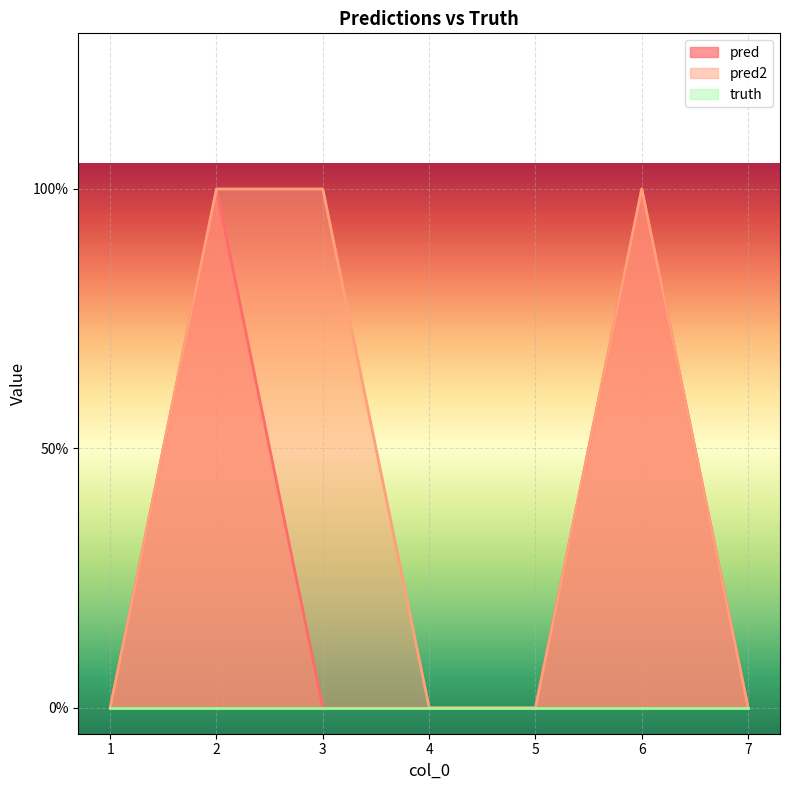

Which series changed the most between 3 and 7?

pred2